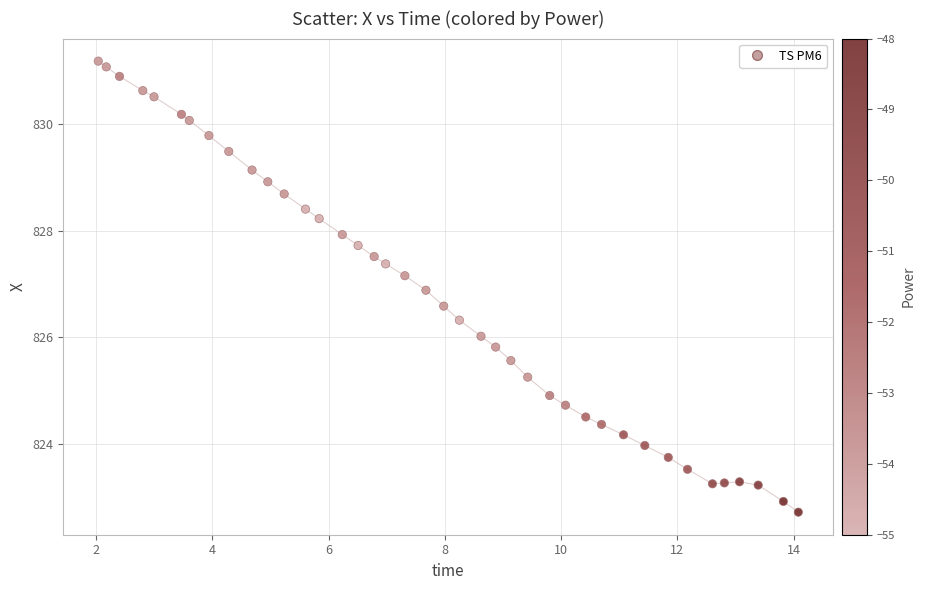

What is the range of Y values (max minus min)?

8.5